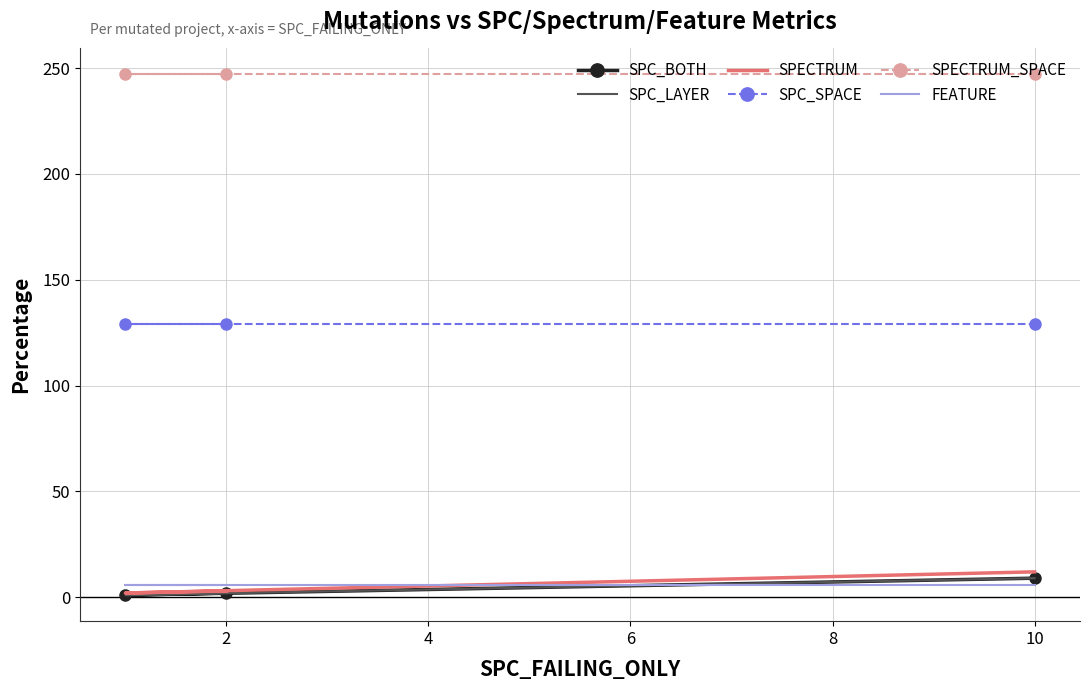

Count the number of categories in the chart.

3